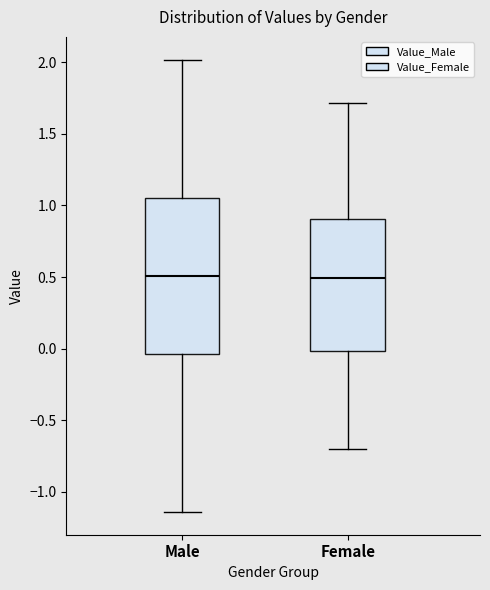

Which box is the tallest, from its lower edge to its upper edge?

Male